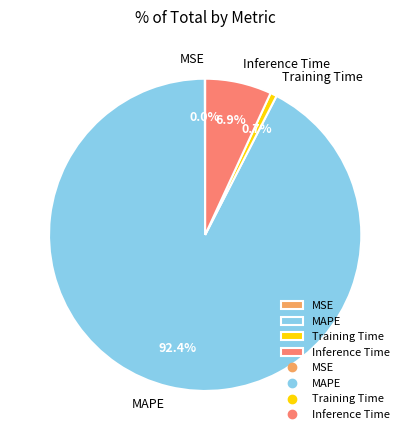

Does any single category account for the majority?

Yes